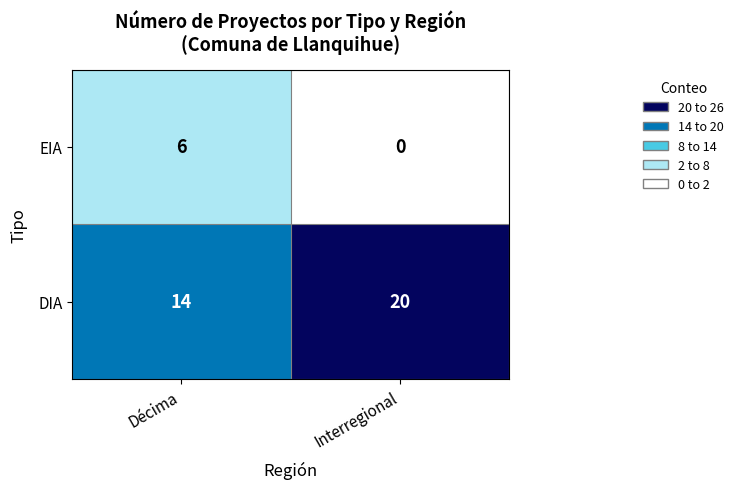

What is the difference between the DIA values at Décima and Interregional?

6